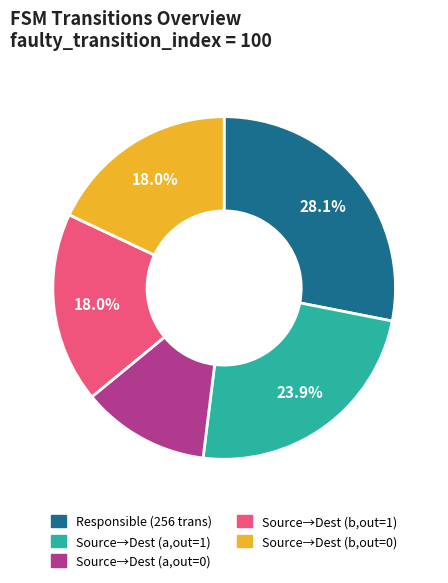

Is there any slice that represents more than half of the pie?

No